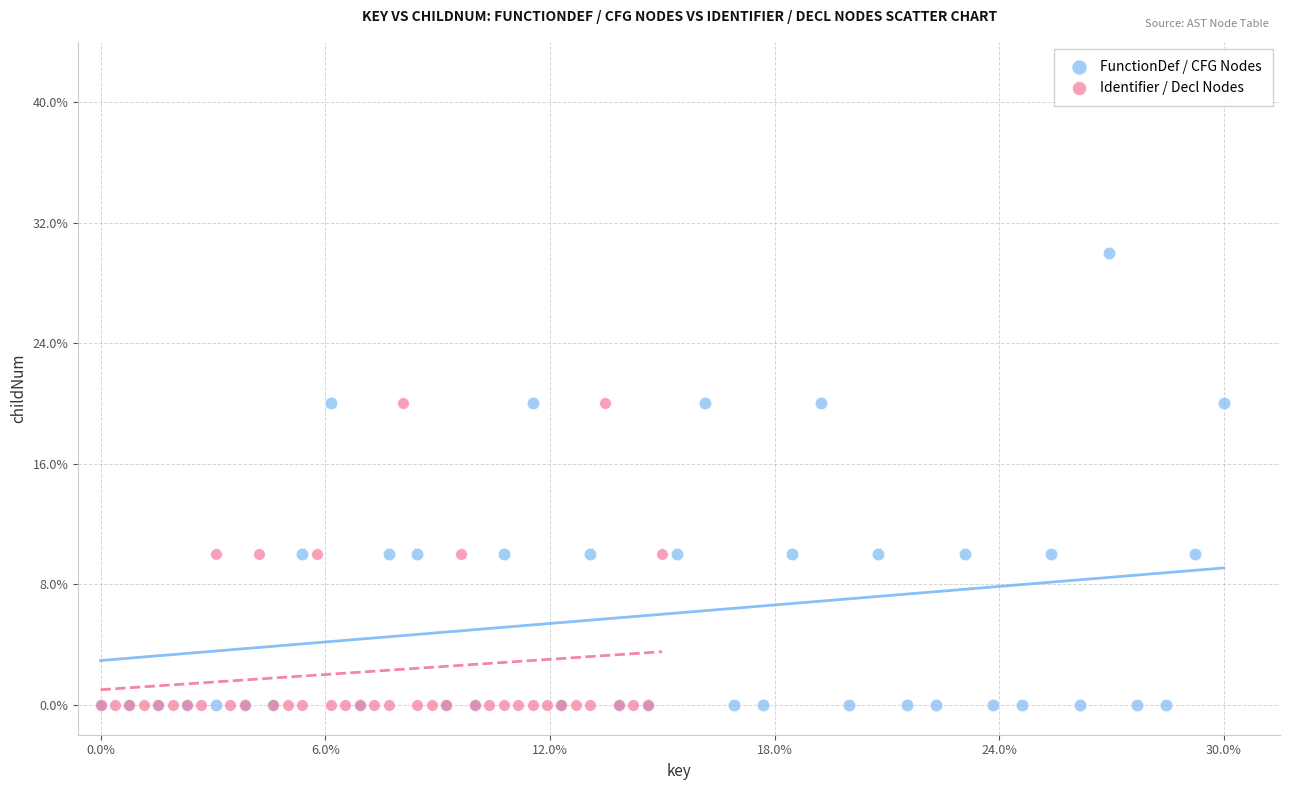

Which series has the widest spread of Y values?

FunctionDef / CFG Nodes